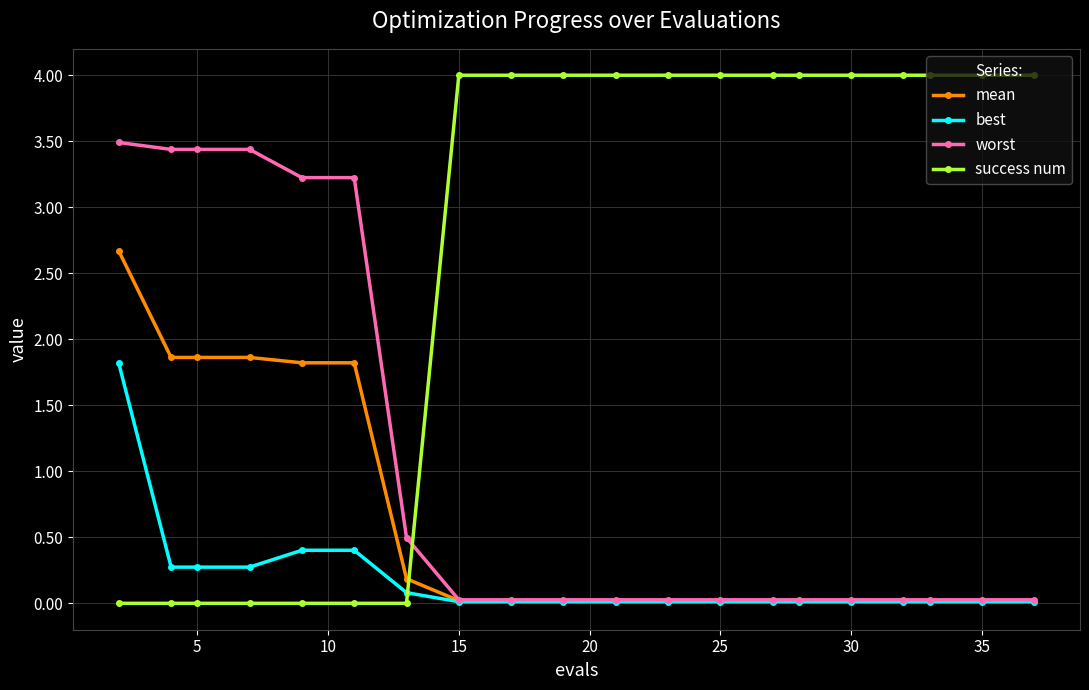

List the series in order of their overall mean, highest first.

success num, worst, mean, best